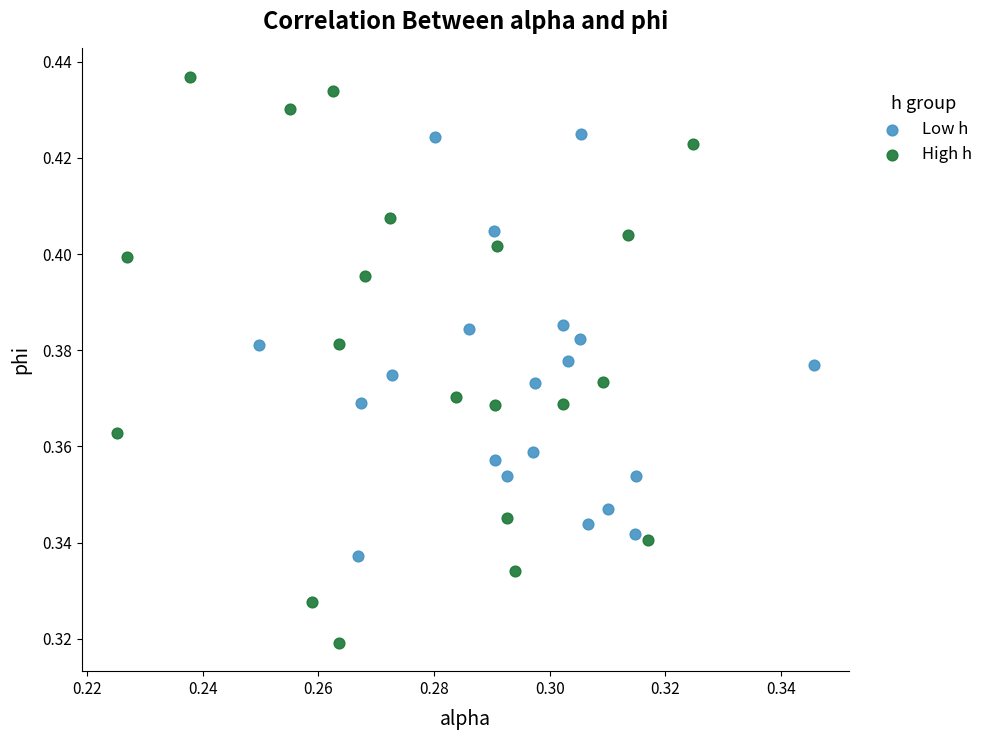

Which series reaches the minimum Y coordinate?

High h